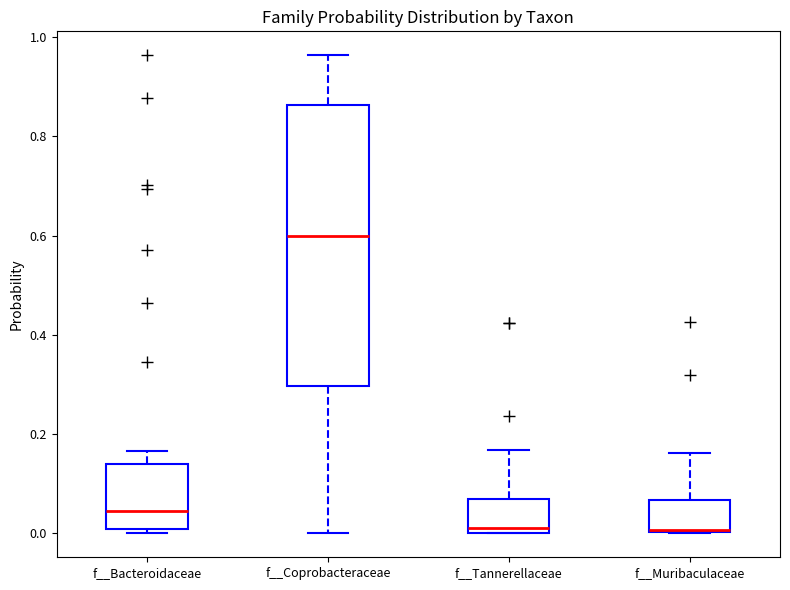

Reading left to right, transcribe this box plot: for each box, give where its median line is, the range the box spans, and where its two whiskers end, as read against the y-axis. The values are not printed on the chart, so give them approximately, as read against the axis.

f__Bacteroidaceae: median 0.04, box 0.00 to 0.14, whiskers 0.00 (just below the box's lower edge) to 0.16
f__Coprobacteraceae: median 0.60, box 0.30 to 0.86, whiskers 0.00 to 0.96
f__Tannerellaceae: median 0.02, box 0.00 to 0.08, whiskers 0.00 to 0.16
f__Muribaculaceae: median 0.00, box 0.00 to 0.06, whiskers 0.00 to 0.16